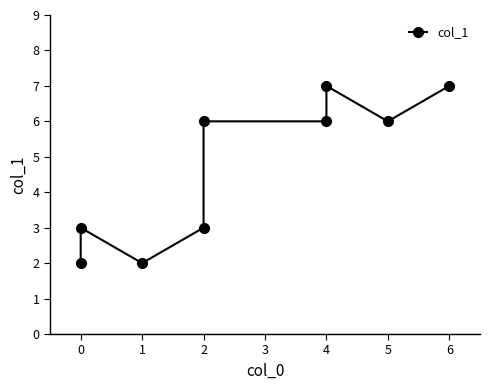

True or false: the data has more than 0 interior local peaks.

True